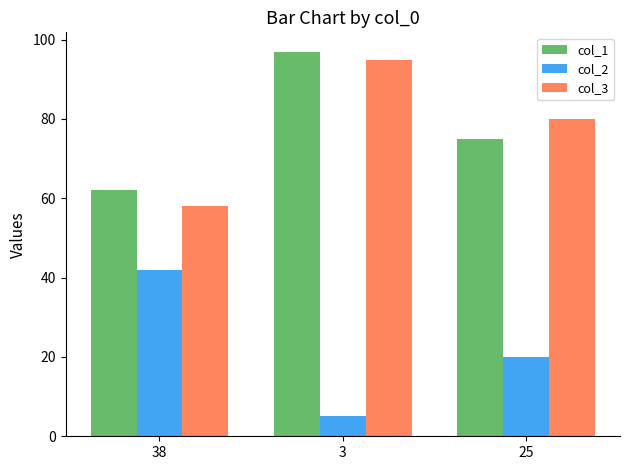

How many col_1 values are between 62 and 97?

3